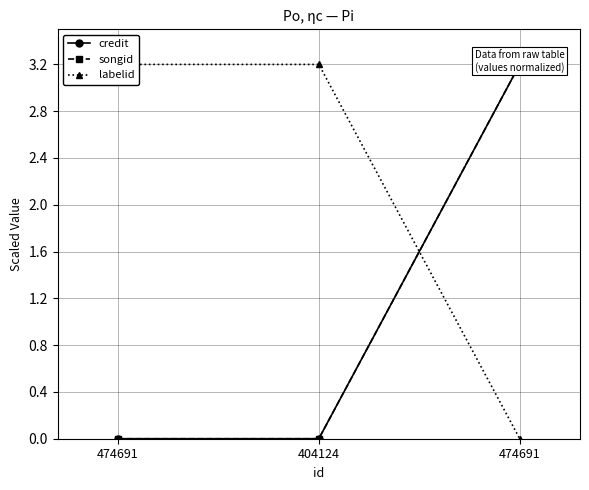

Which label corresponds to the smallest value in the chart?

474691